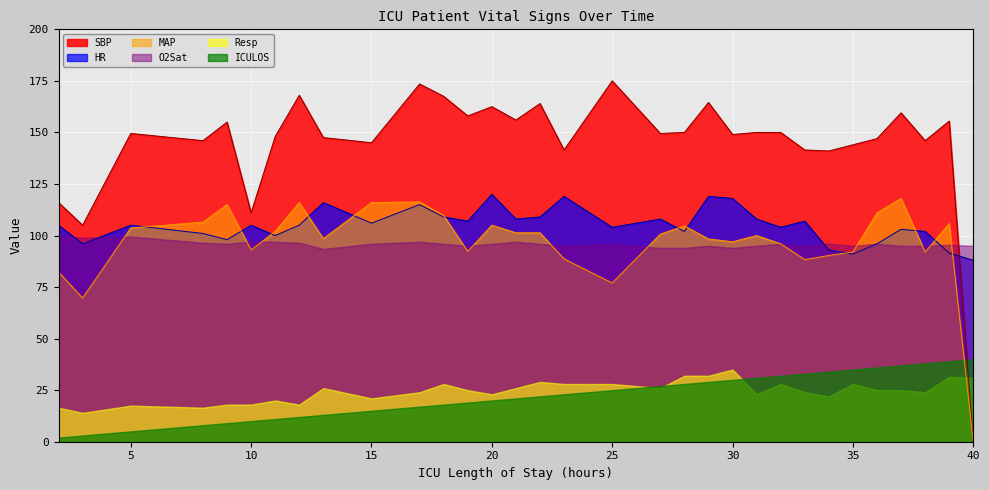

What is the difference between the HR values at 33 and 27?

1.0